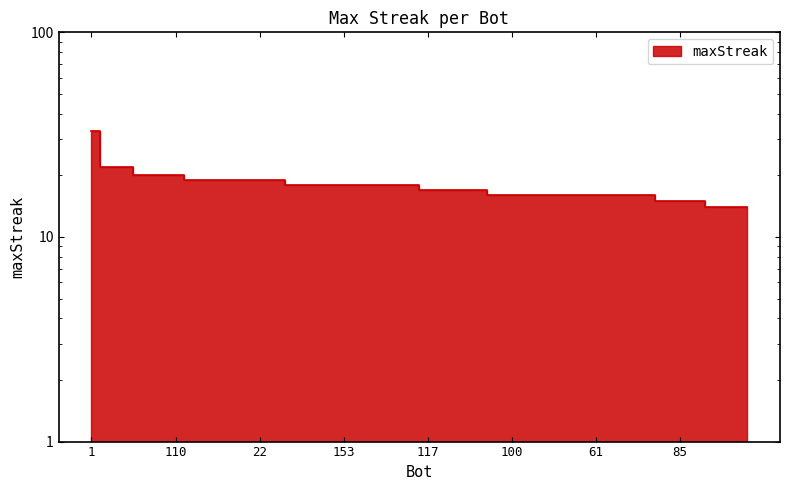

The value at 185 is 18. True or false?

True